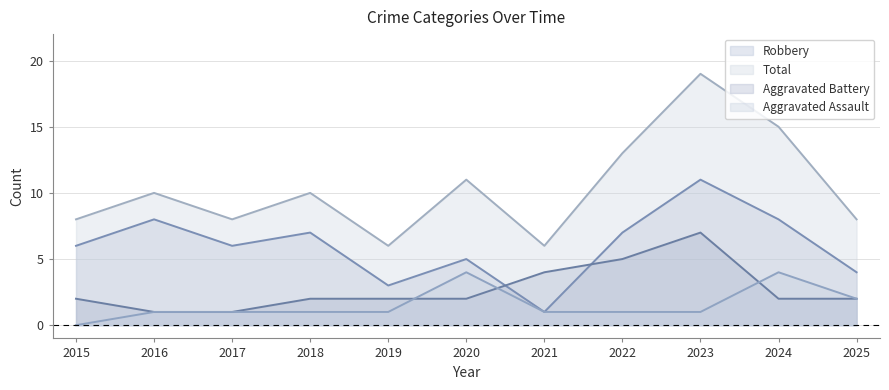

Does the chart display data point markers on the line(s)?

No